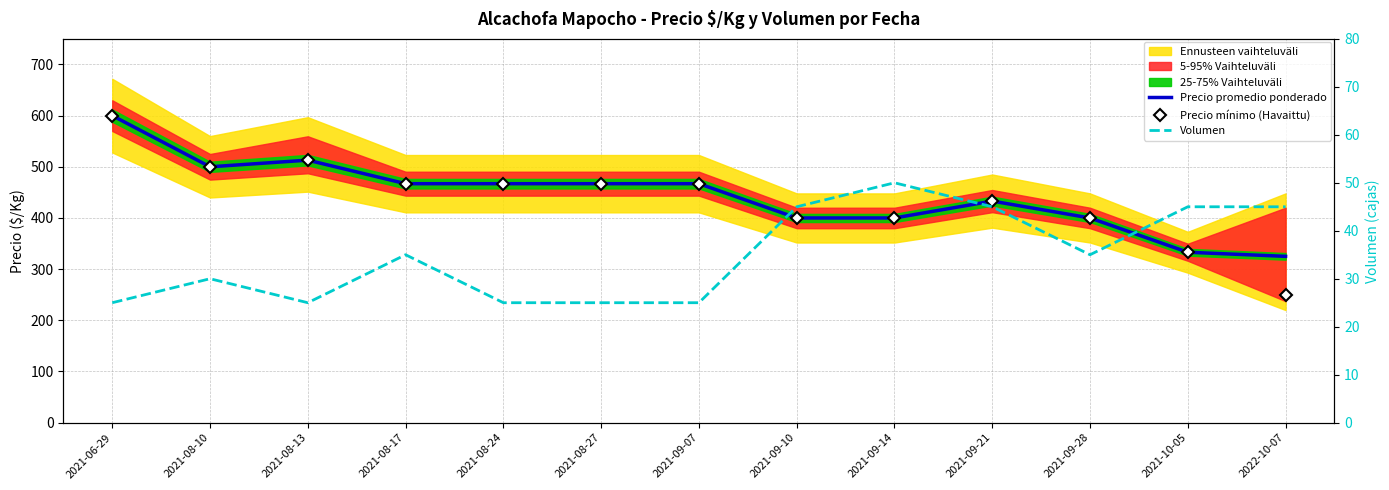

Does the chart have visible grid lines?

Yes